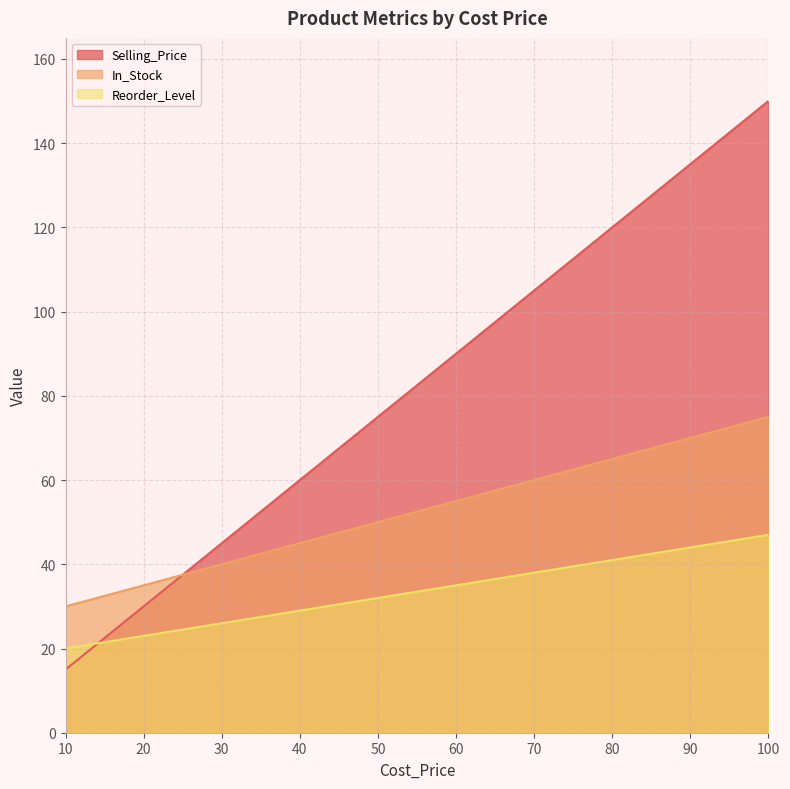

What is the average value of the Selling_Price series?

82